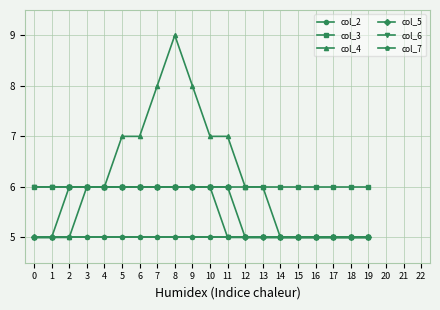

List the series in order of their peak value, lowest first.

col_2, col_7, col_3, col_5, col_6, col_4